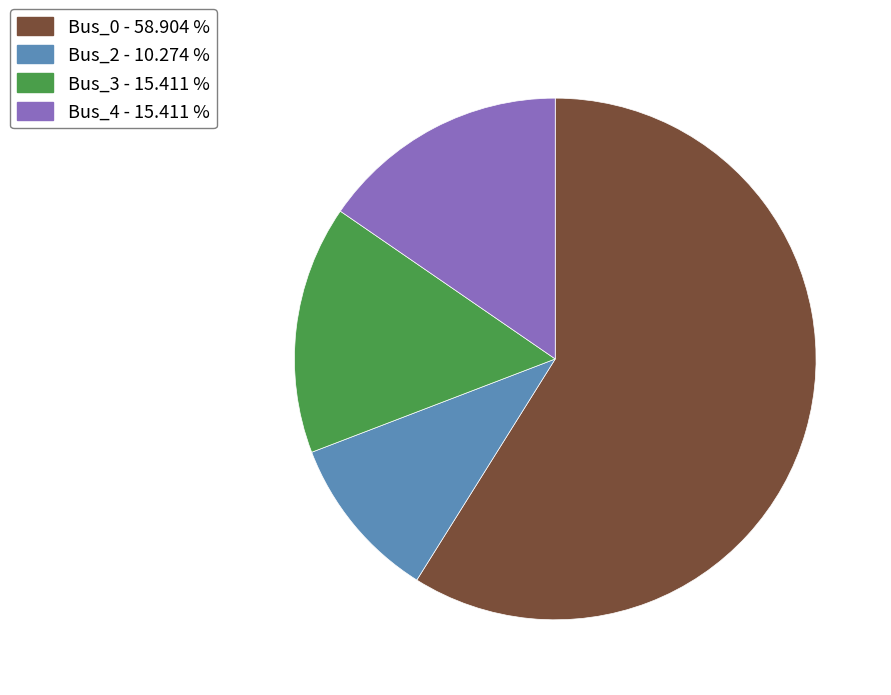

Is there any slice that represents more than half of the pie?

Yes